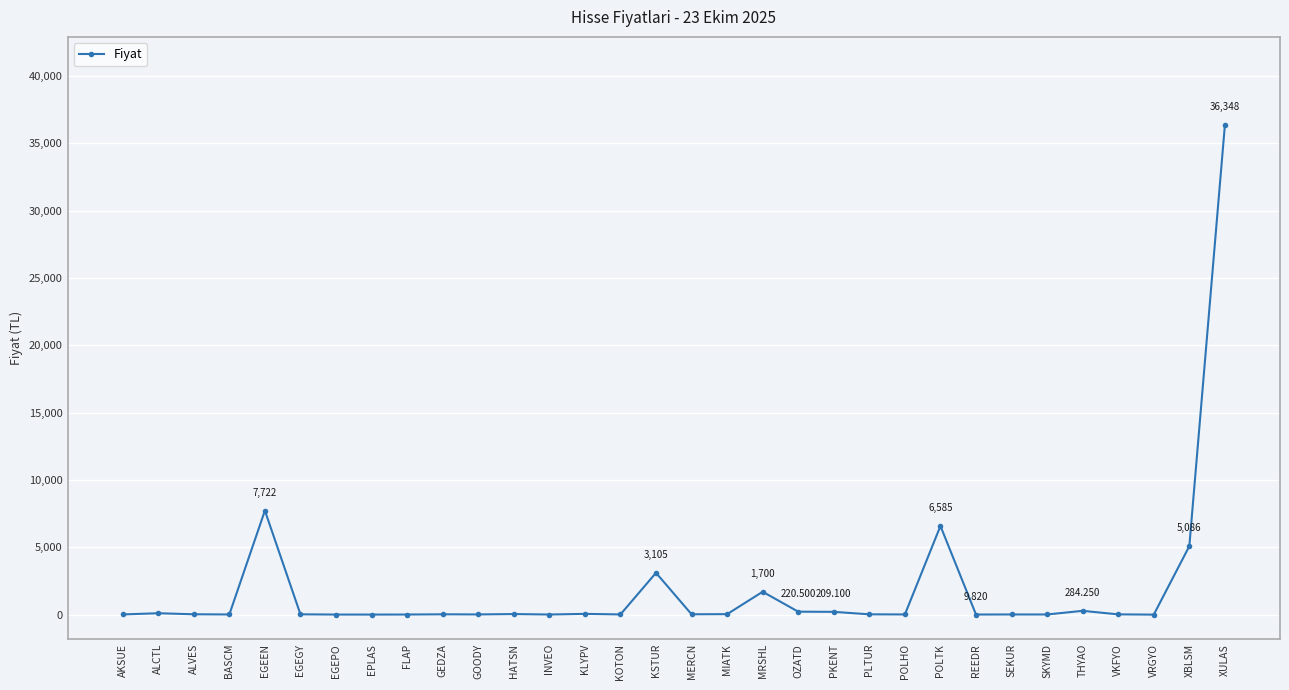

What is the label of the 18th point from the right?

KOTON